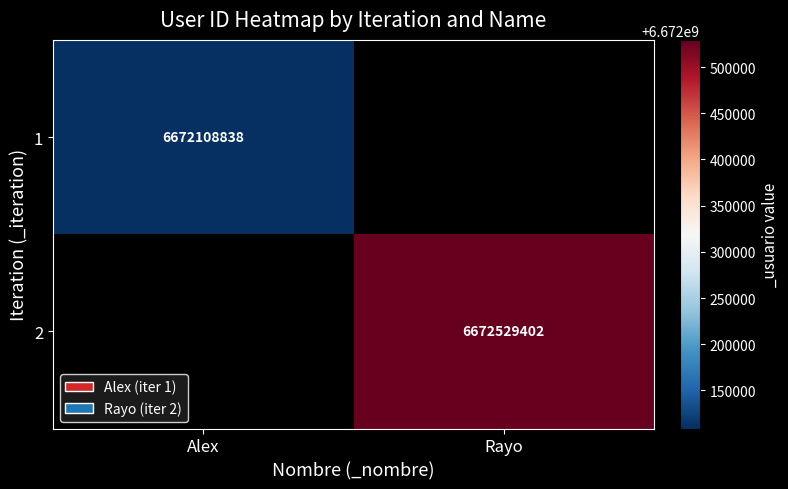

The 1 series shows 6672108838 at Alex. True or false?

True